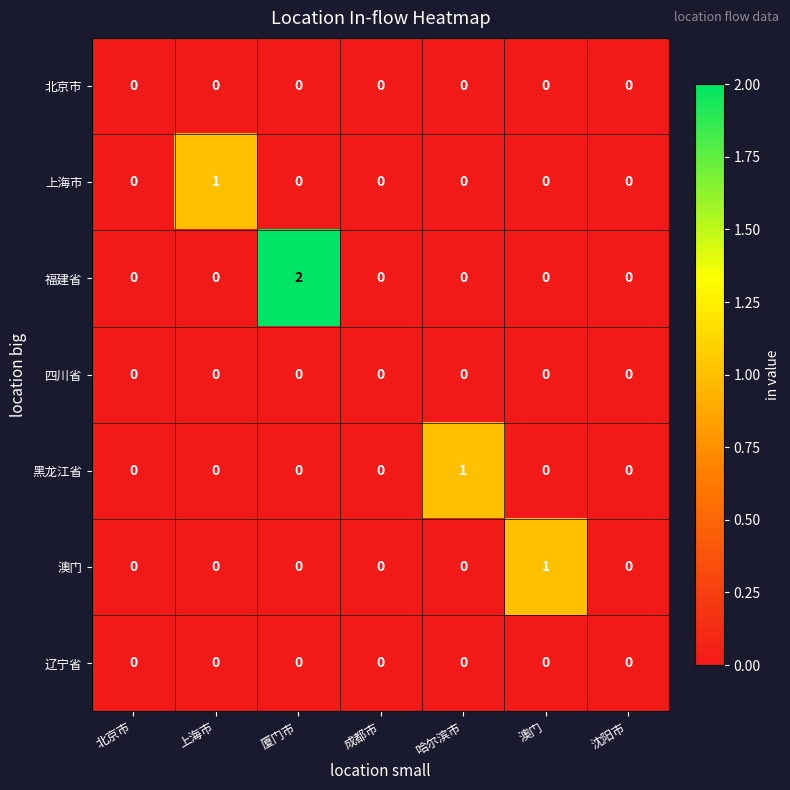

Which series has the widest spread of values?

福建省